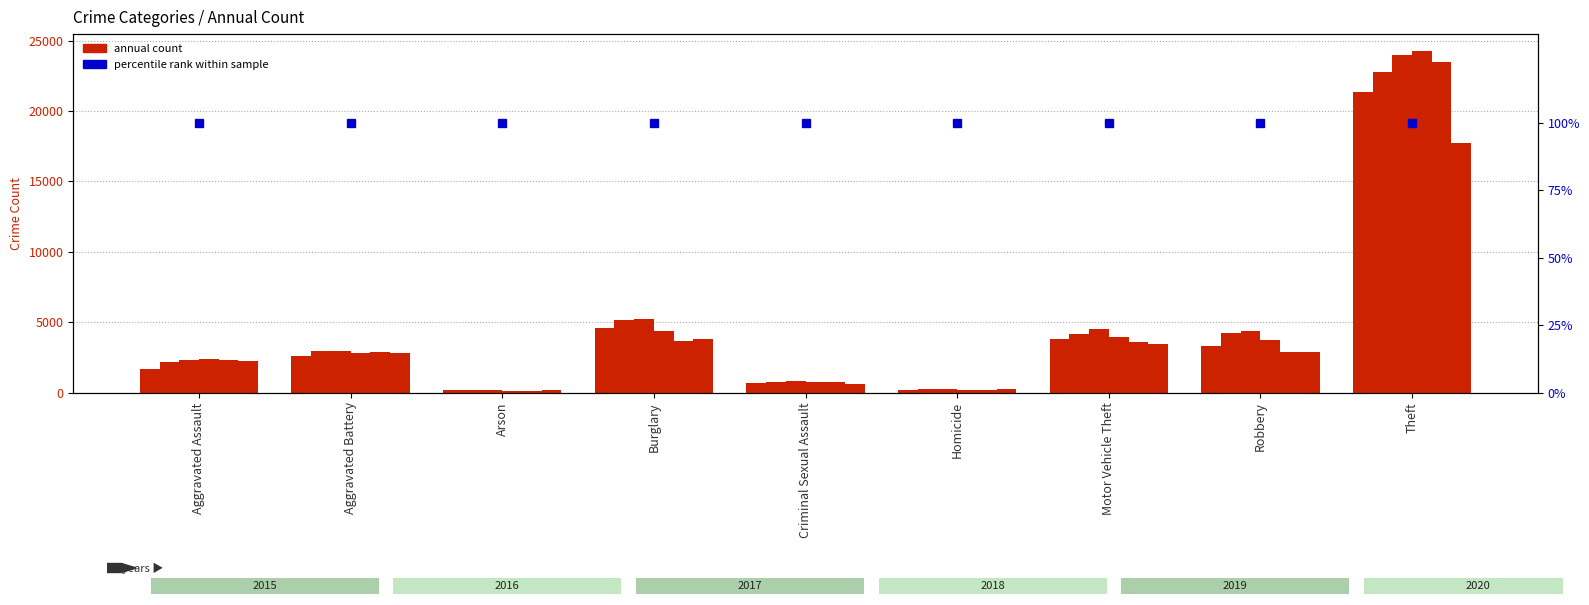

What is the sum of the 2015 values at Arson and Aggravated Assault?

1867